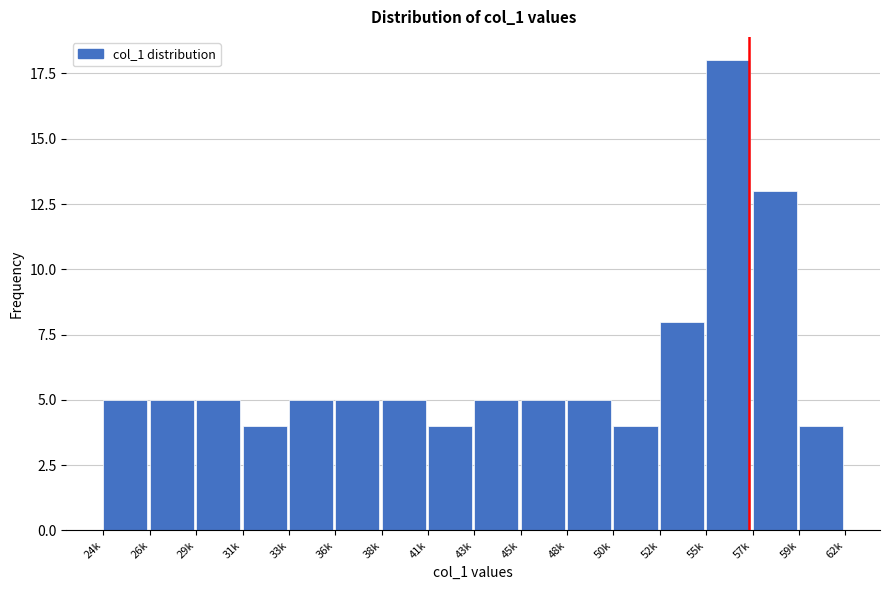

Reading left to right, list all the values displayed in this chart.

24k=5	26k=5	29k=5	31k=4	33k=5	36k=5	38k=5	41k=4	43k=5	45k=5	48k=5	50k=4	52k=8	55k=18	57k=13	59k=4